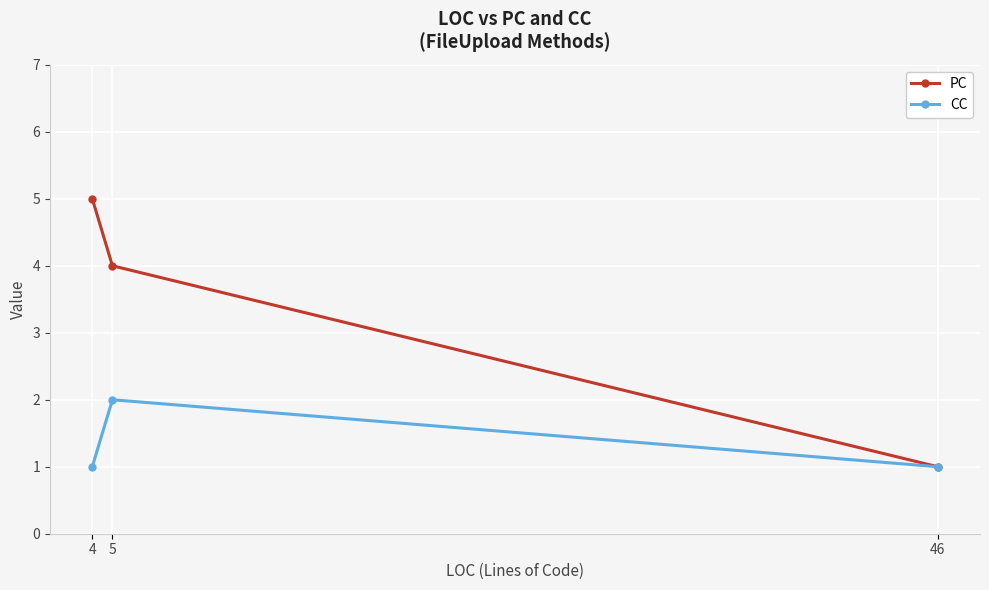

Rank the series at 46 from lowest to highest value.

PC, CC